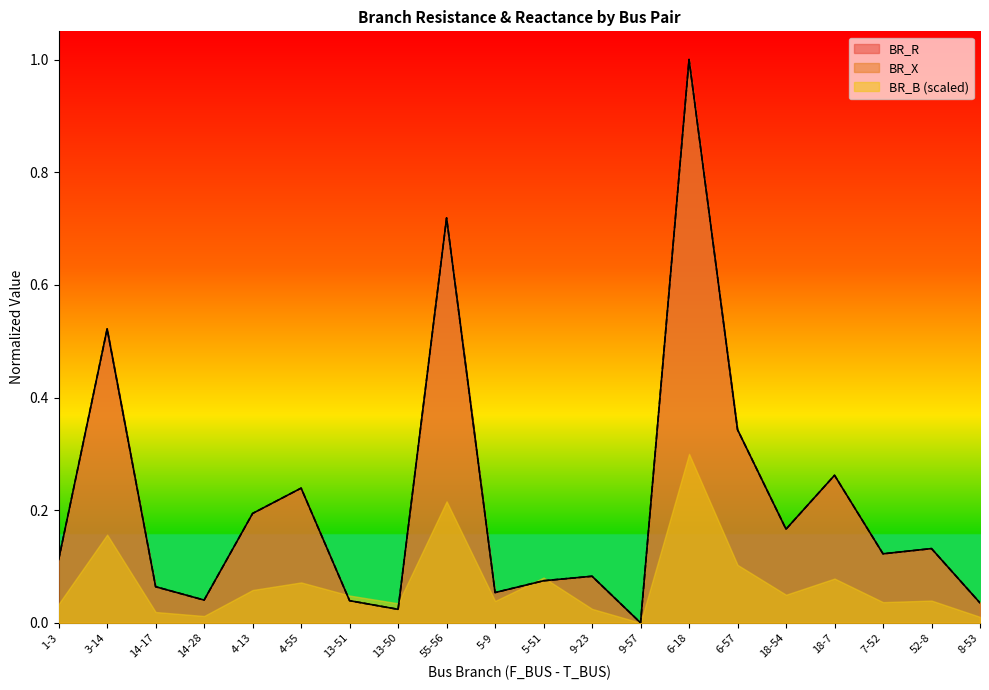

How many values in the BR_R series exceed 0?

19